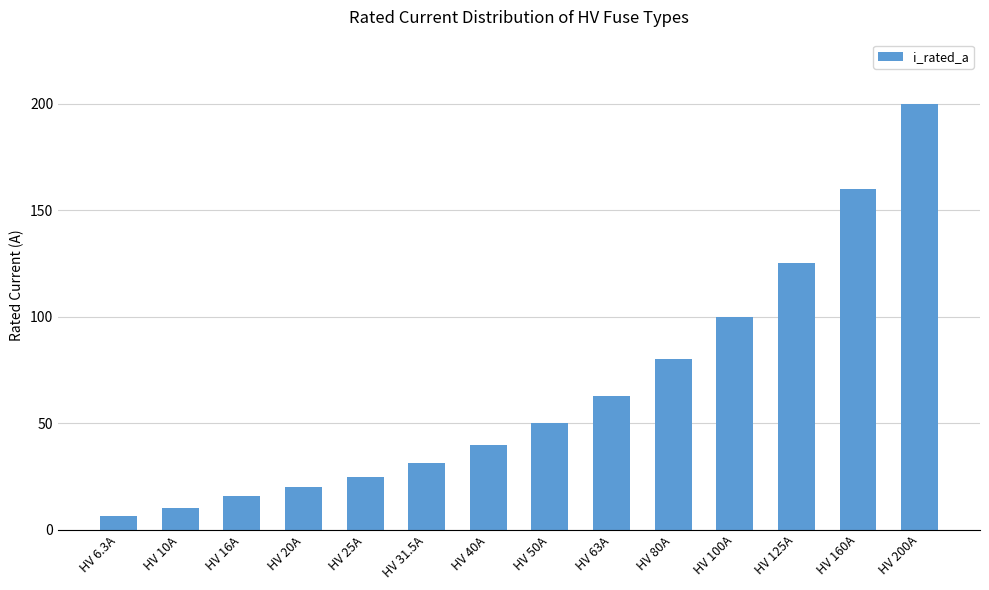

Reading right to left, transcribe all the data shown in this chart.

HV 200A=200.0	HV 160A=160.0	HV 125A=125.0	HV 100A=100.0	HV 80A=80.0	HV 63A=63.0	HV 50A=50.0	HV 40A=40.0	HV 31.5A=31.5	HV 25A=25.0	HV 20A=20.0	HV 16A=16.0	HV 10A=10.0	HV 6.3A=6.3